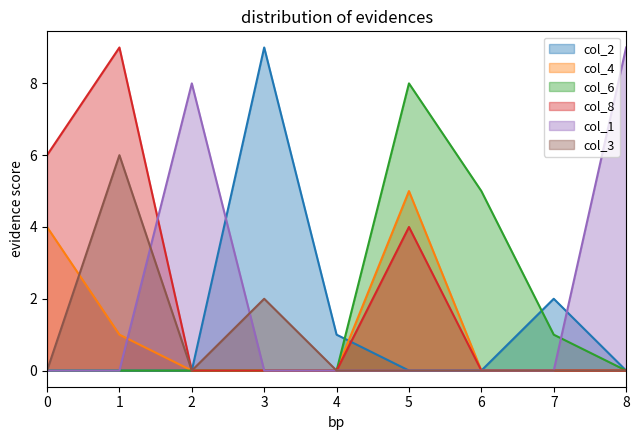

What is the total value across all series at 5?

17